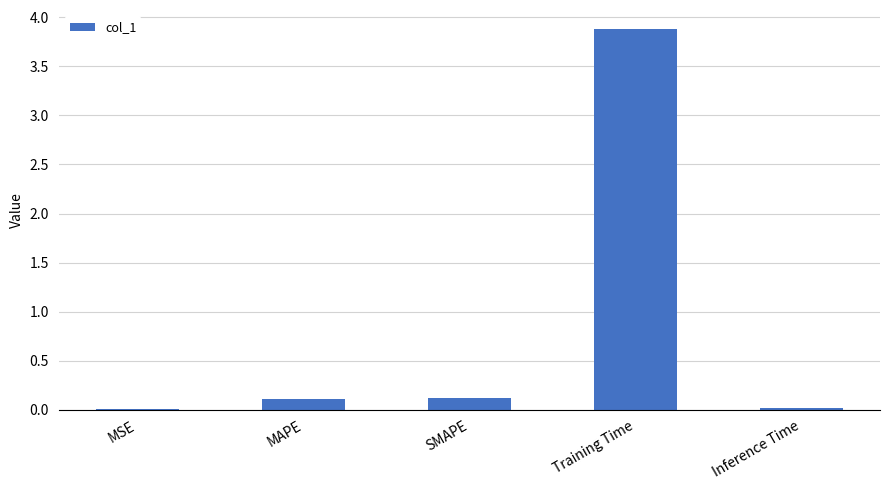

Is it true that the value at Training Time is 5.2?

False